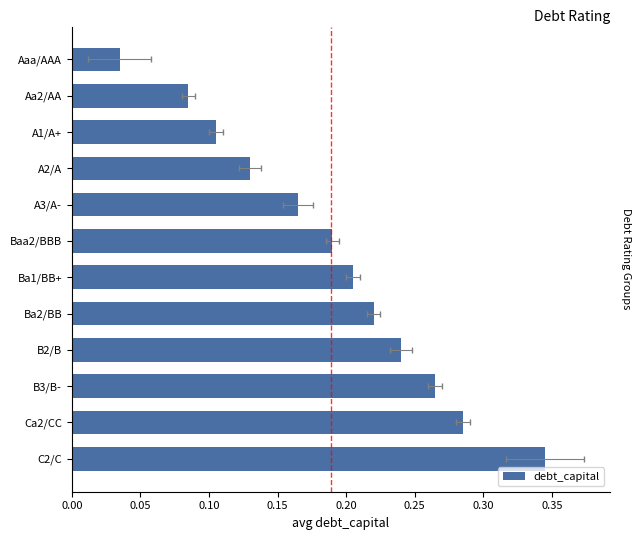

Is it true that the value at Ba1/BB+ is 0.2?

True